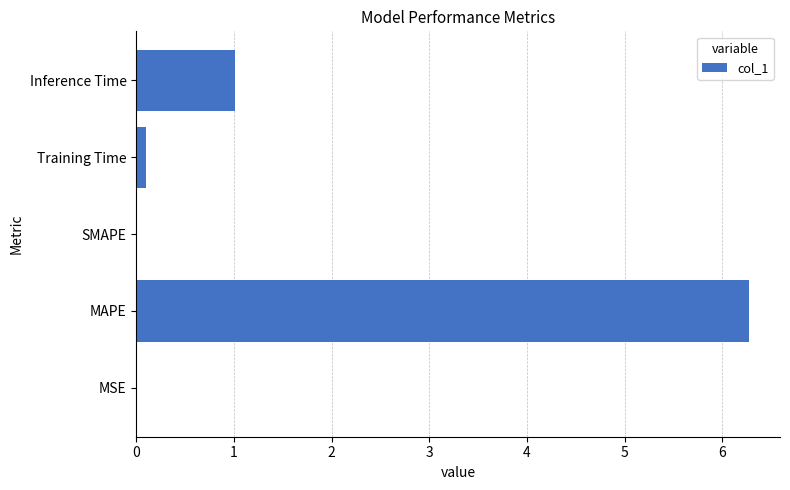

Which has a higher value, SMAPE or Inference Time?

Inference Time